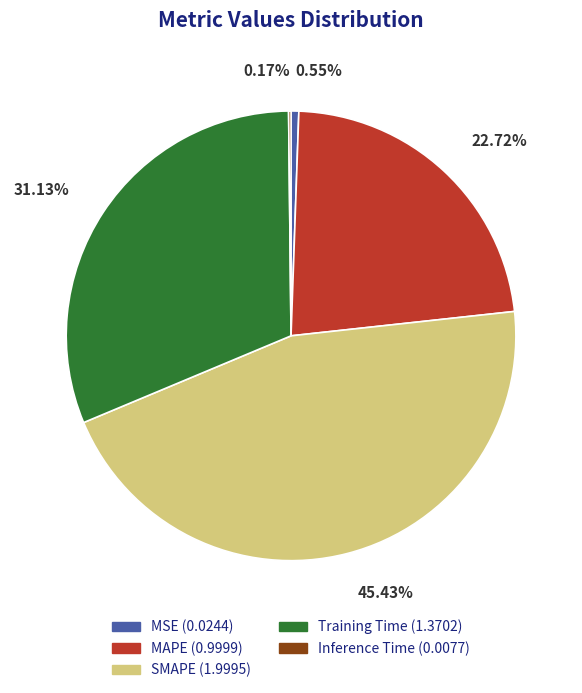

To the nearest percent, what percentage of the pie is Training Time?

31%